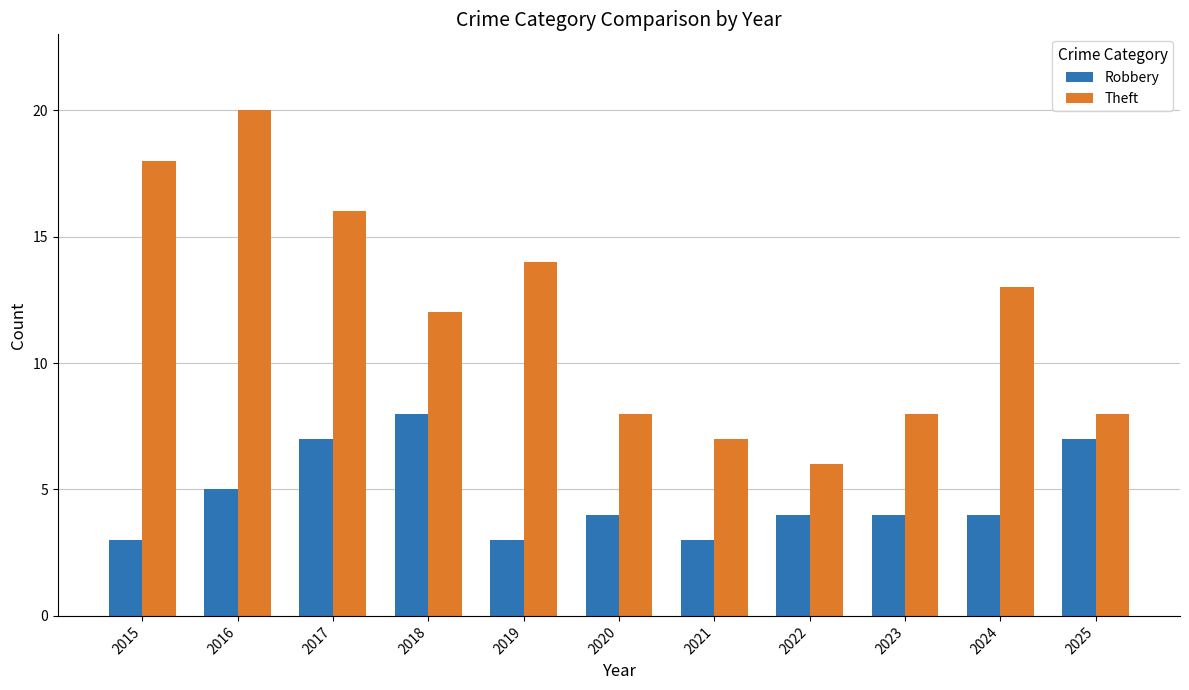

Does the chart contain stacked bars?

No